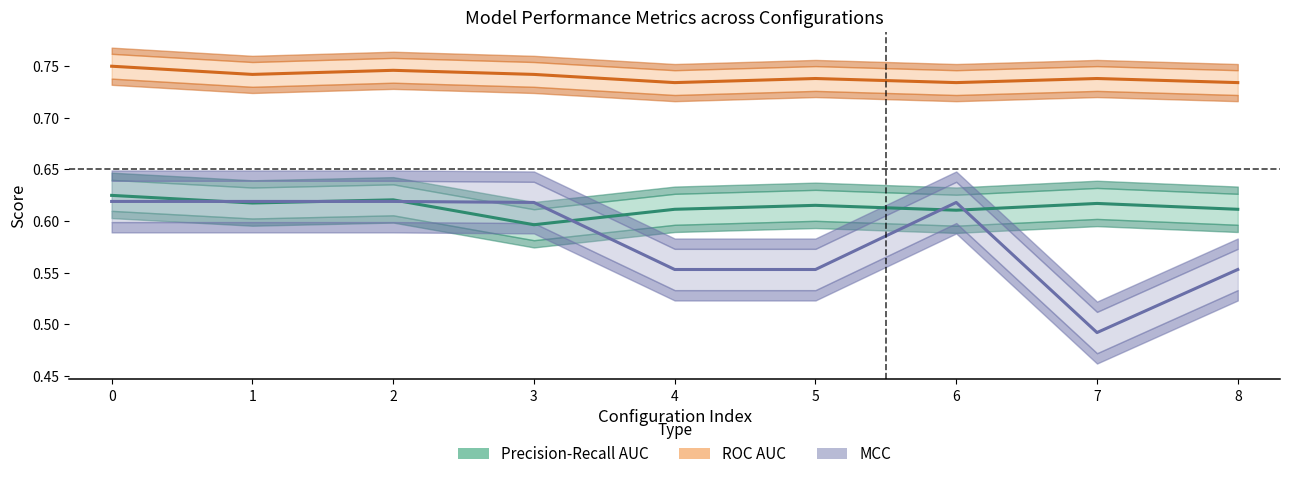

How many distinct data groups are displayed?

3